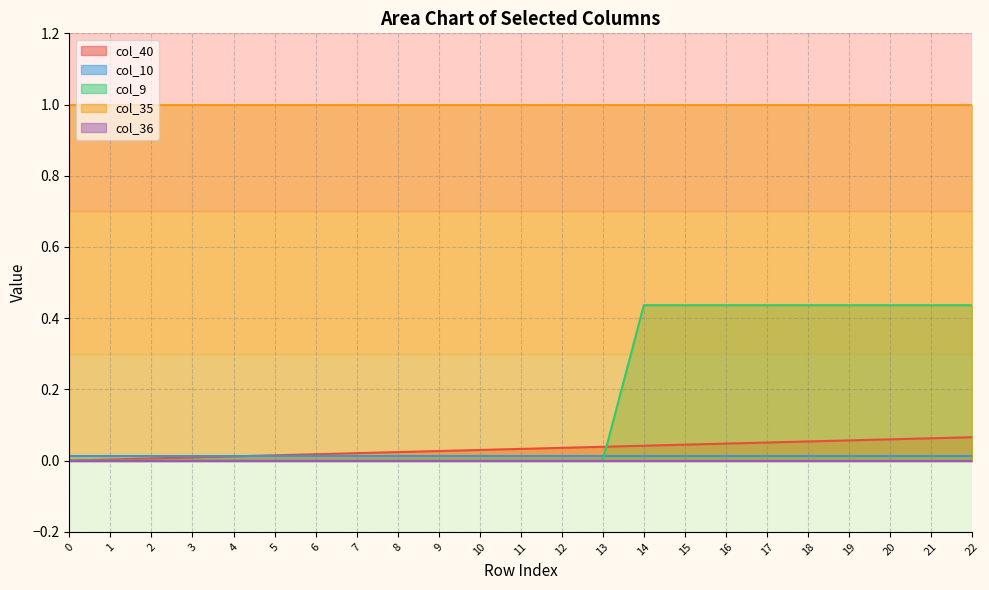

The col_40 series shows 0.0 at 10. True or false?

False